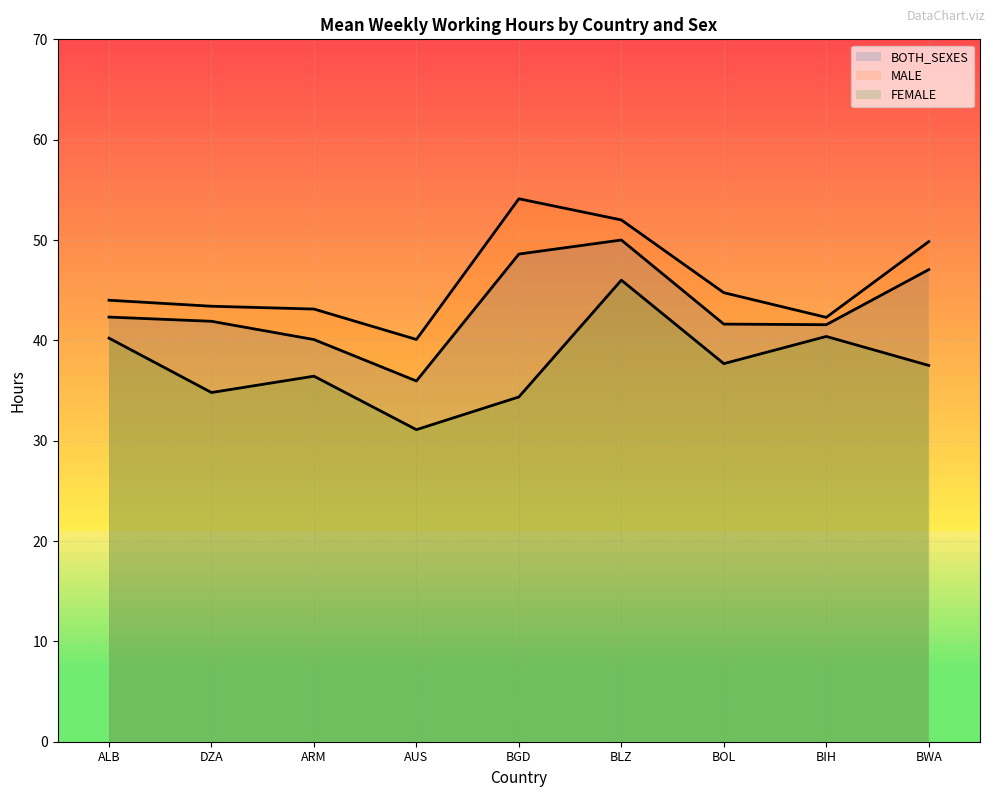

Rank the series at ARM from highest to lowest value.

MALE, BOTH_SEXES, FEMALE